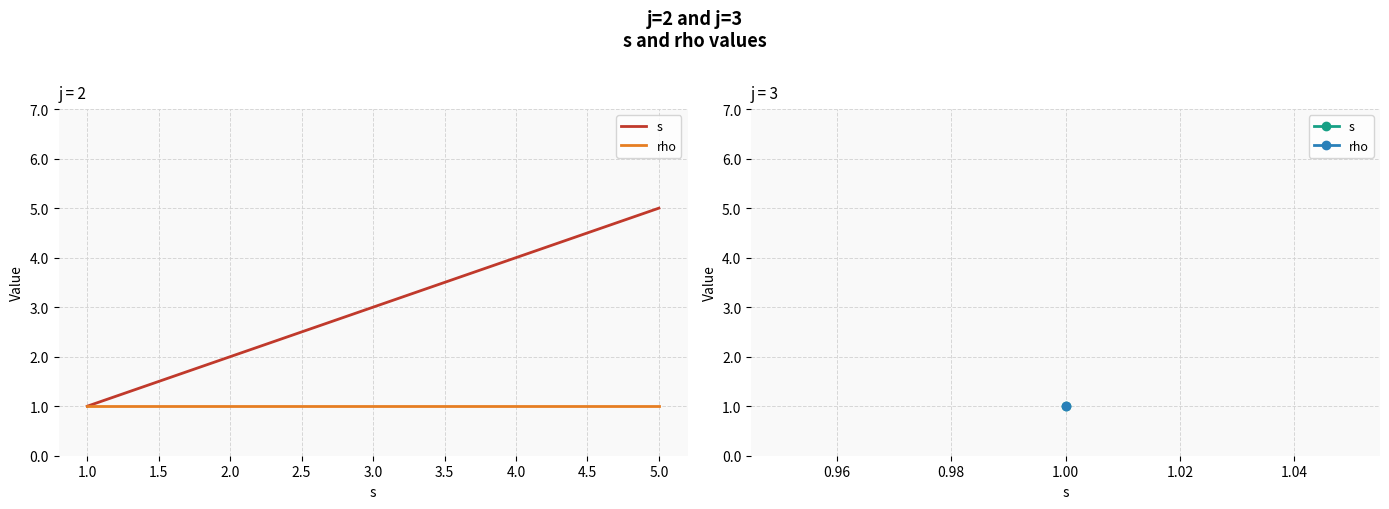

At which category is the sum across all series the highest?

5.0